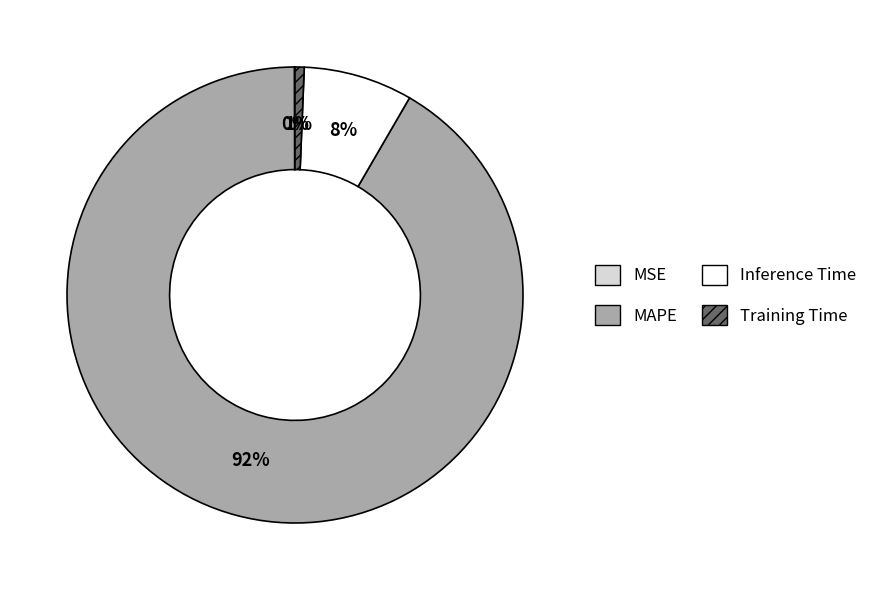

To the nearest percent, what is the average slice percentage?

25%